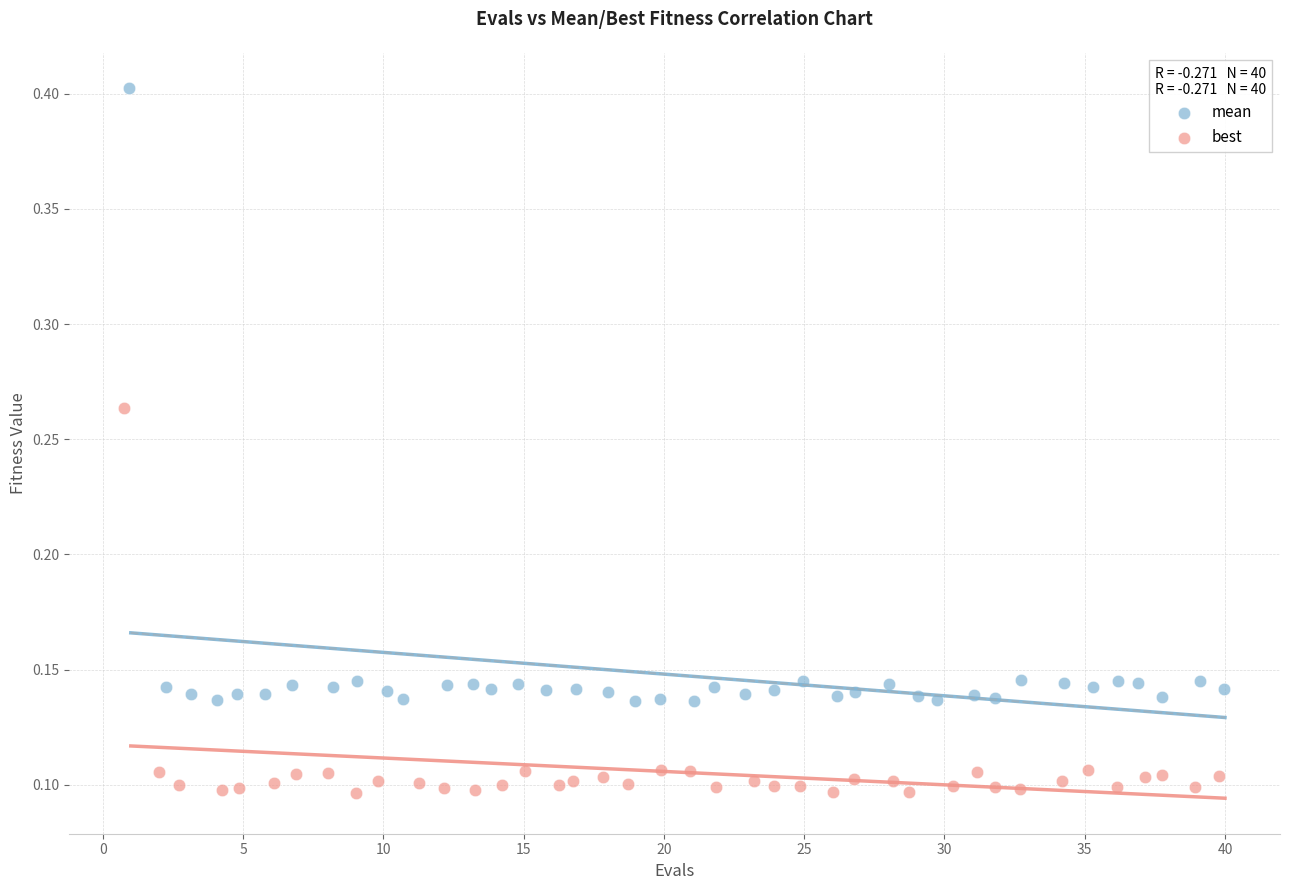

Which series has the widest spread of Y values?

mean